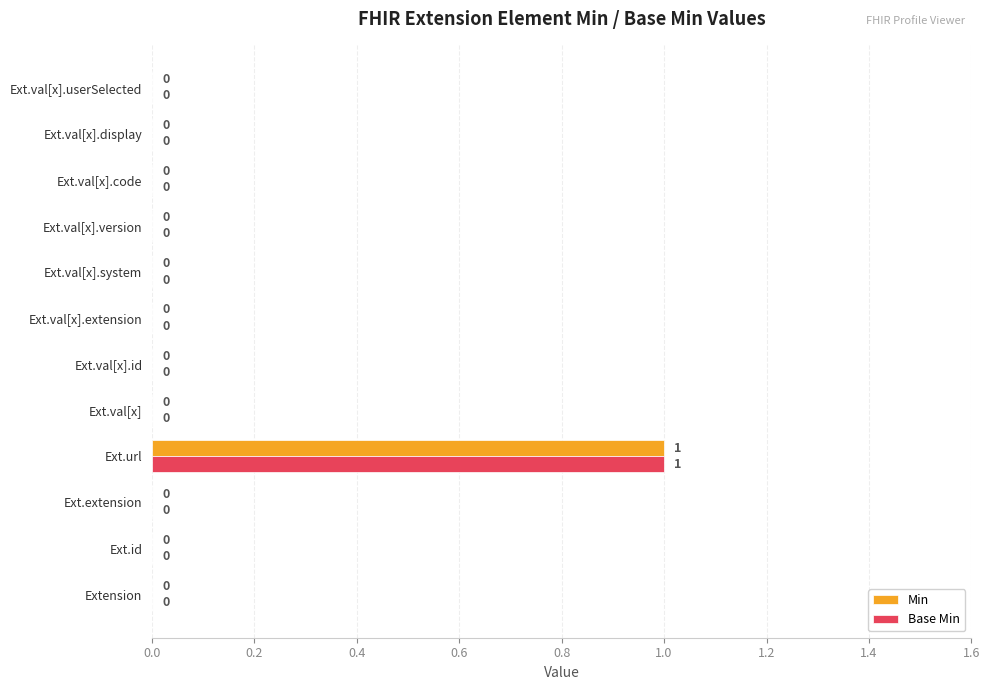

How many data points in Min are above 0?

1